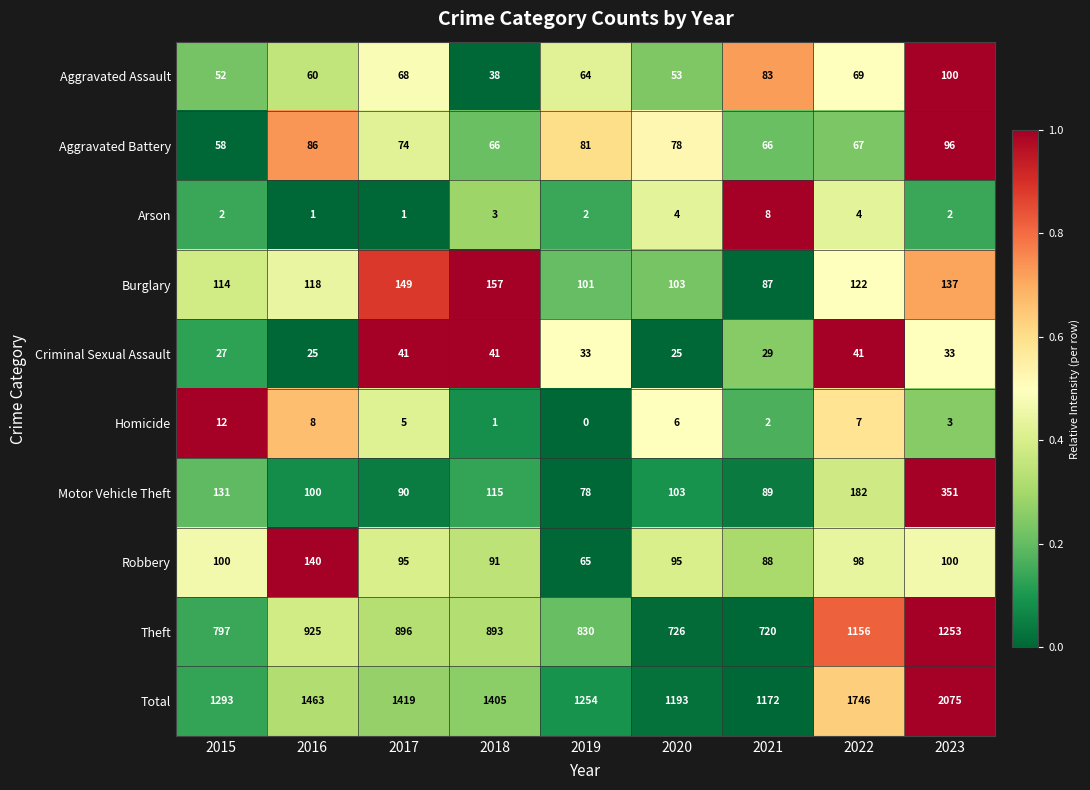

How many data points in Arson are less than 2?

2